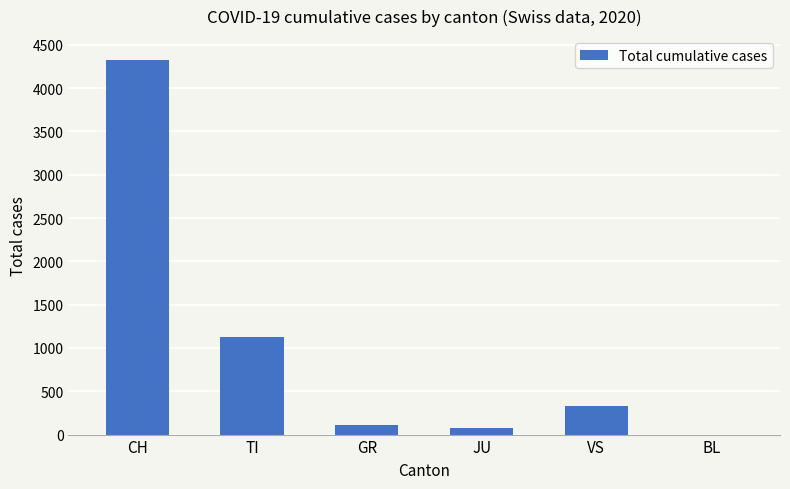

Which label corresponds to the largest value in the chart?

CH